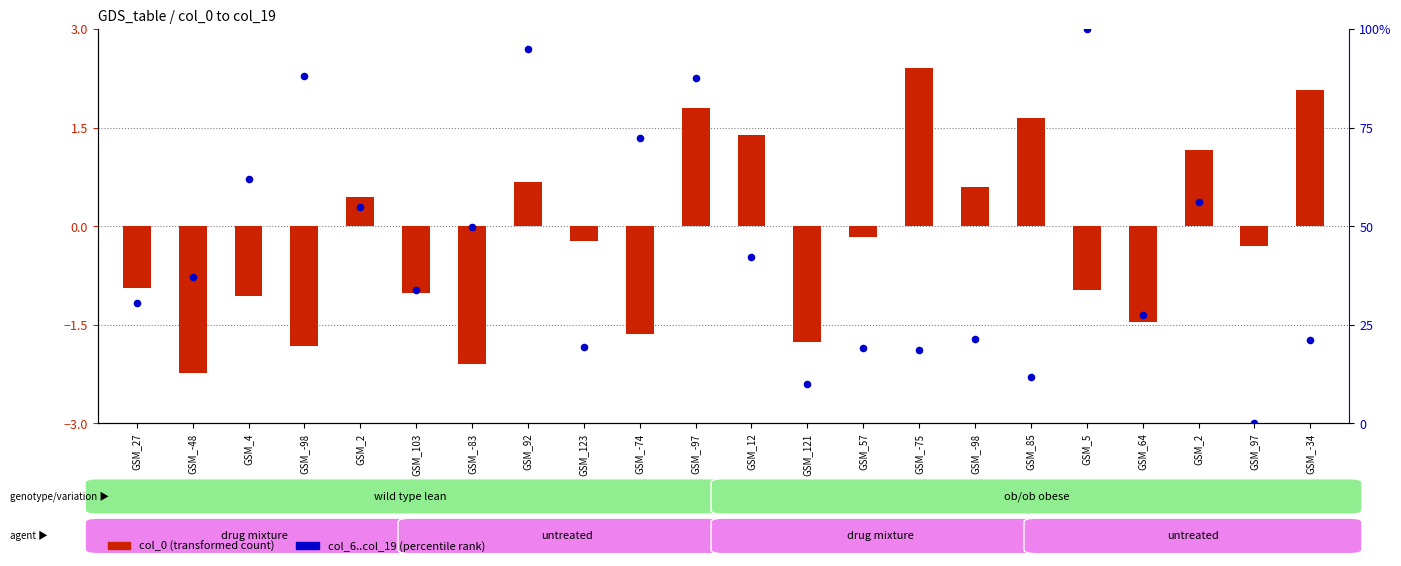

What is the total value across all series at GSM_85?

13.5